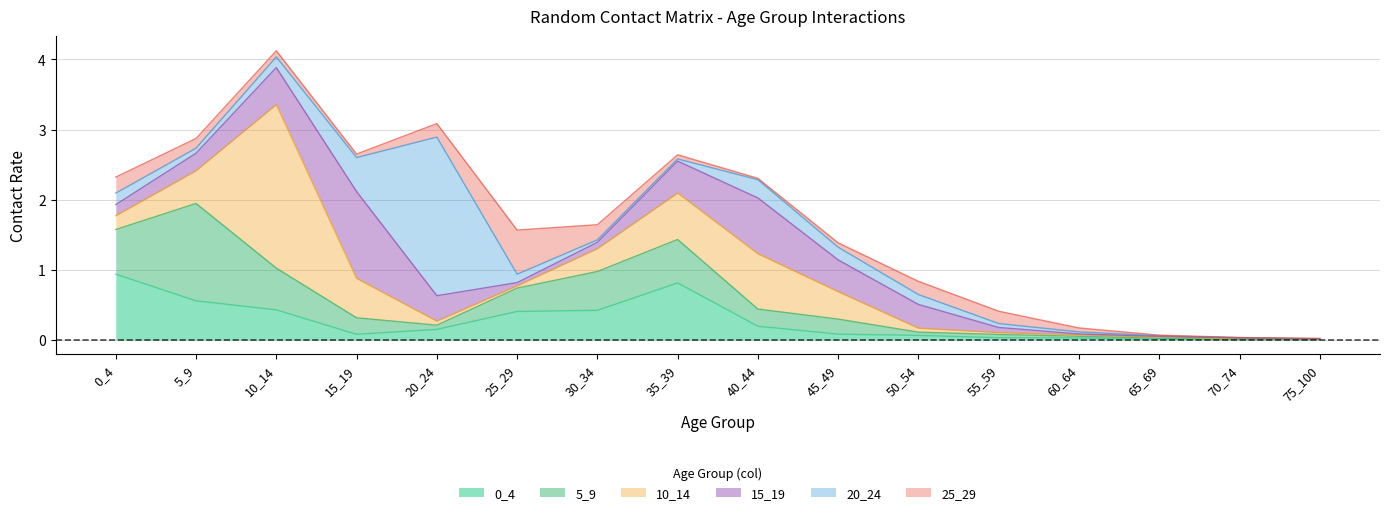

The value of 0_4 at 55_59 is 0.0. True or false?

False